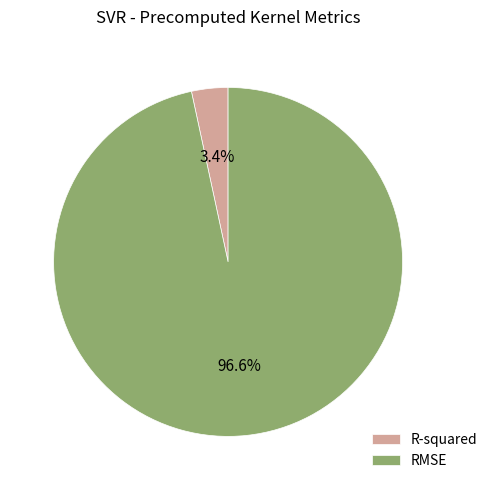

Combined, what portion of the pie is RMSE and R-squared?

100.0%